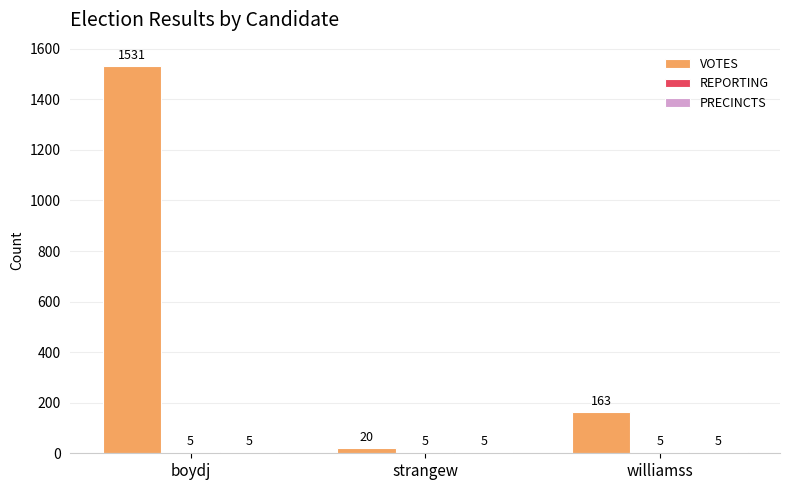

What is the total value across all series at strangew?

30